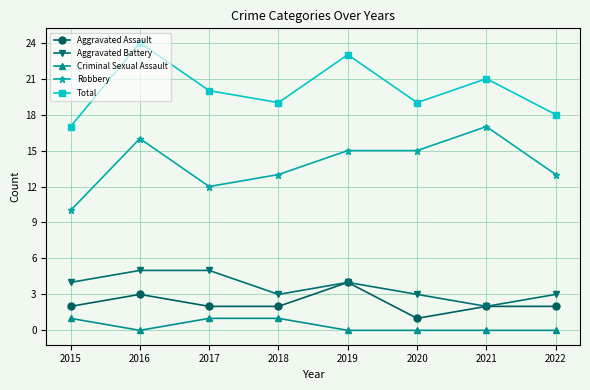

True or false: Aggravated Assault has a value of 3 at 2016.

True